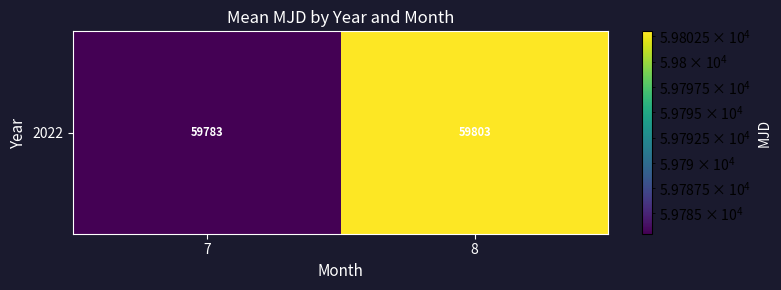

What is the difference between the maximum and minimum values?

20